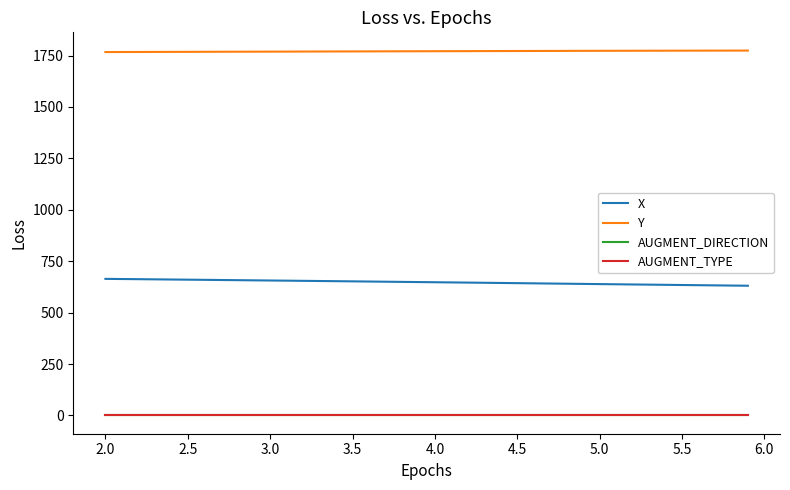

Which series has the largest total across all categories?

Y